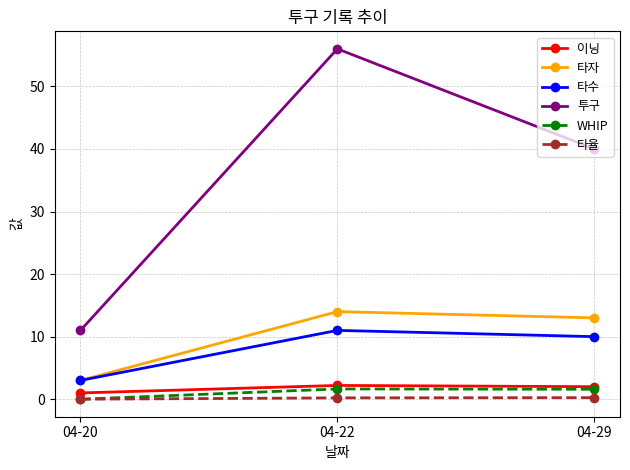

What is the value of the 타수 point at the 3rd from the left?

10.0